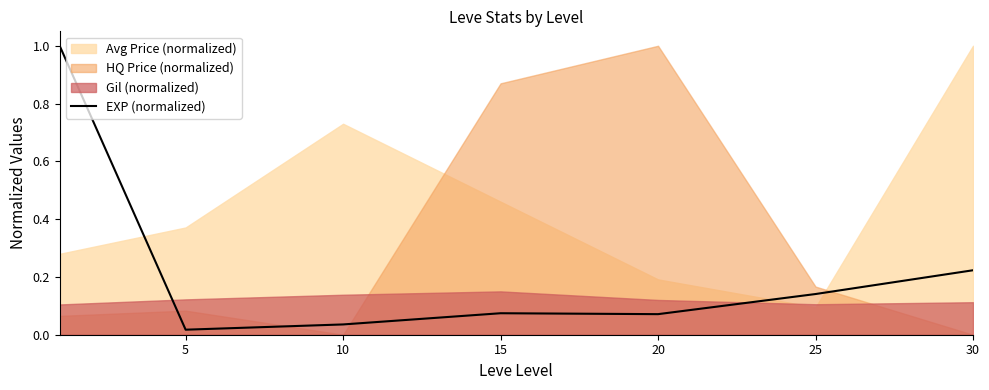

True or false: EXP (normalized) has a value of 0.0 at 20.

False